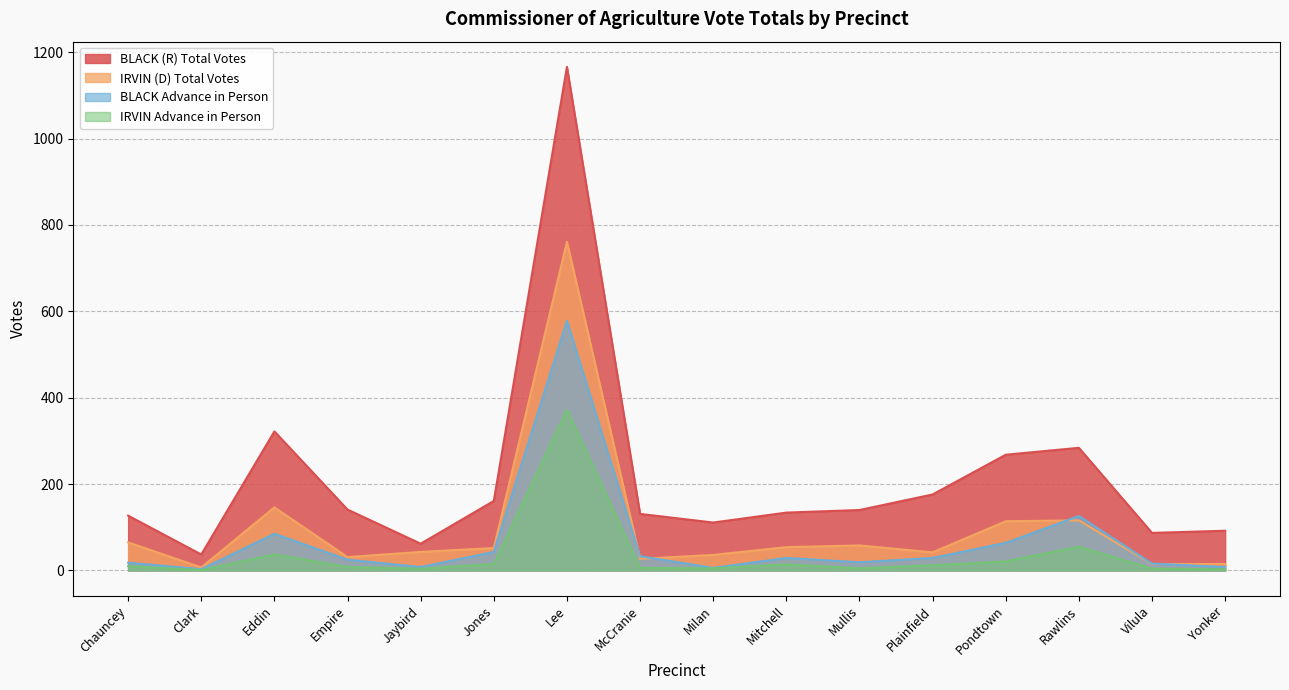

True or false: BLACK Advance in Person and IRVIN (D) Total Votes cross at least once.

True